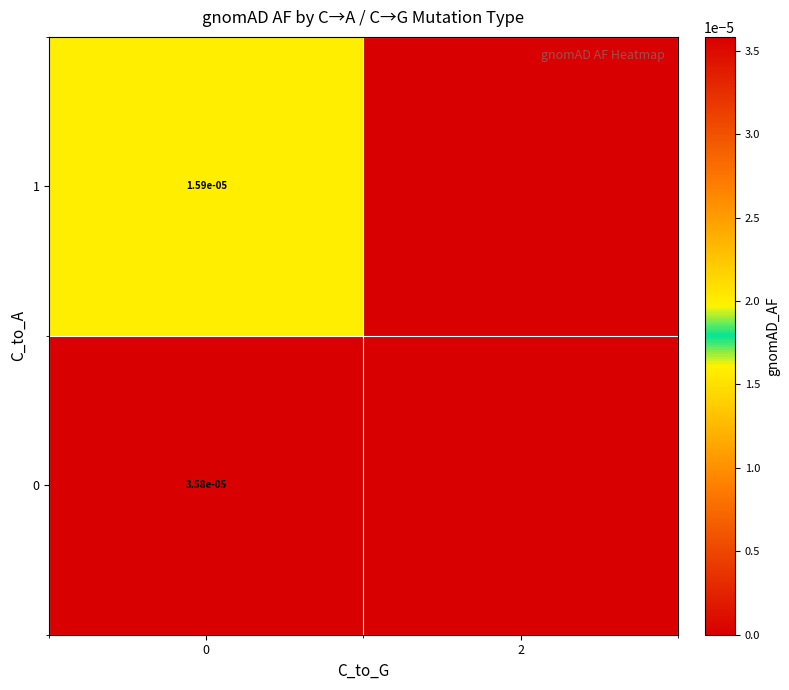

Is the value of 1 at 0 greater than the value of 0 at 0?

No